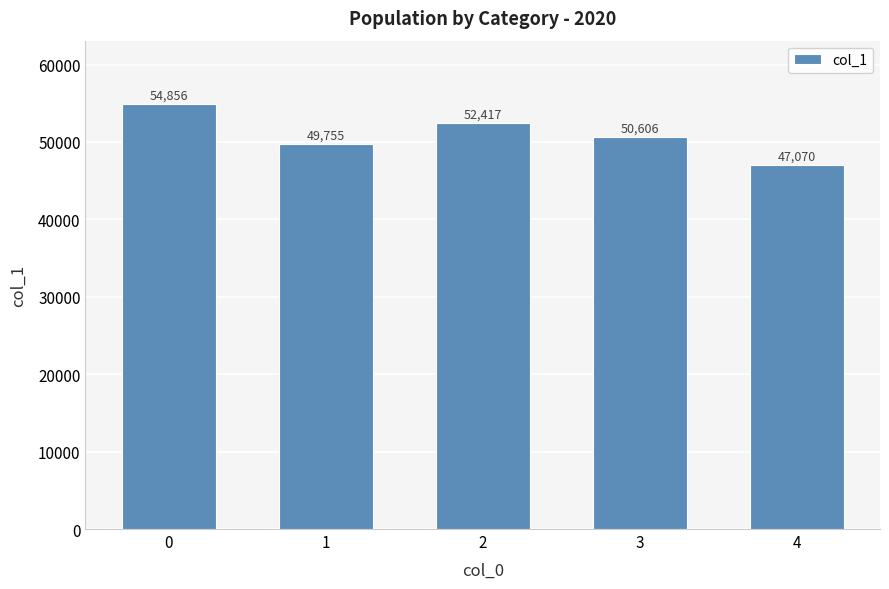

What is the ratio of the value at 3 to the value at 0?

0.9